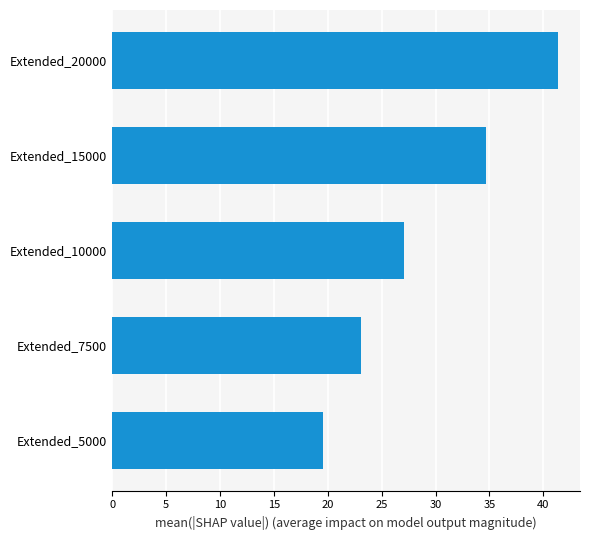

Does the chart contain stacked bars?

No